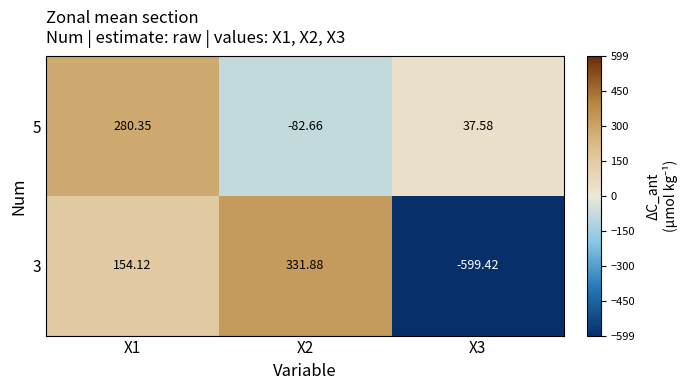

Is the value of 5 at X3 greater than the value of 3 at X2?

No